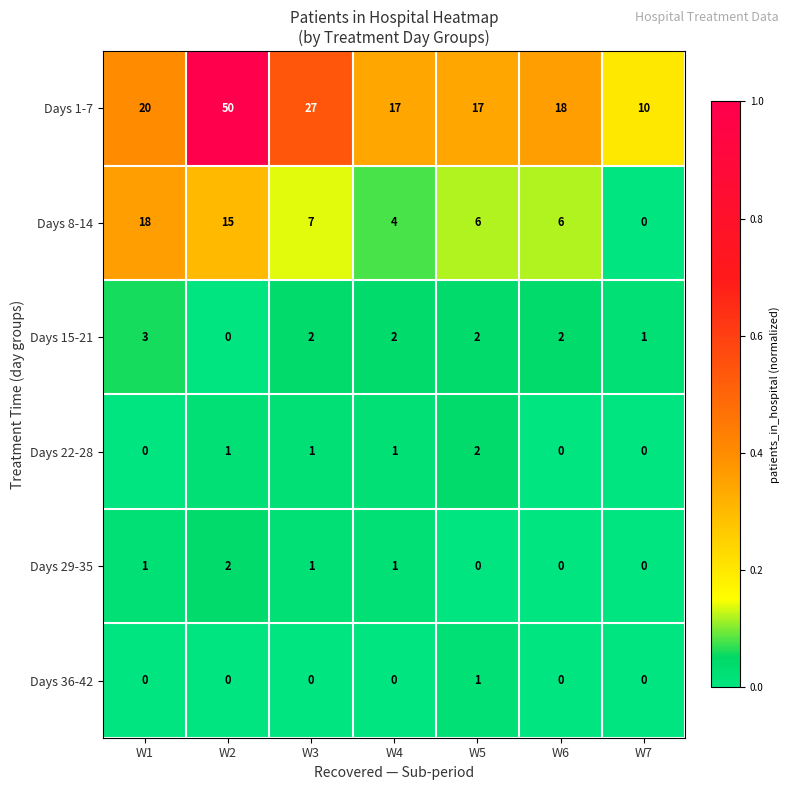

Between W3 and W7, which series saw the biggest shift?

Days 1-7